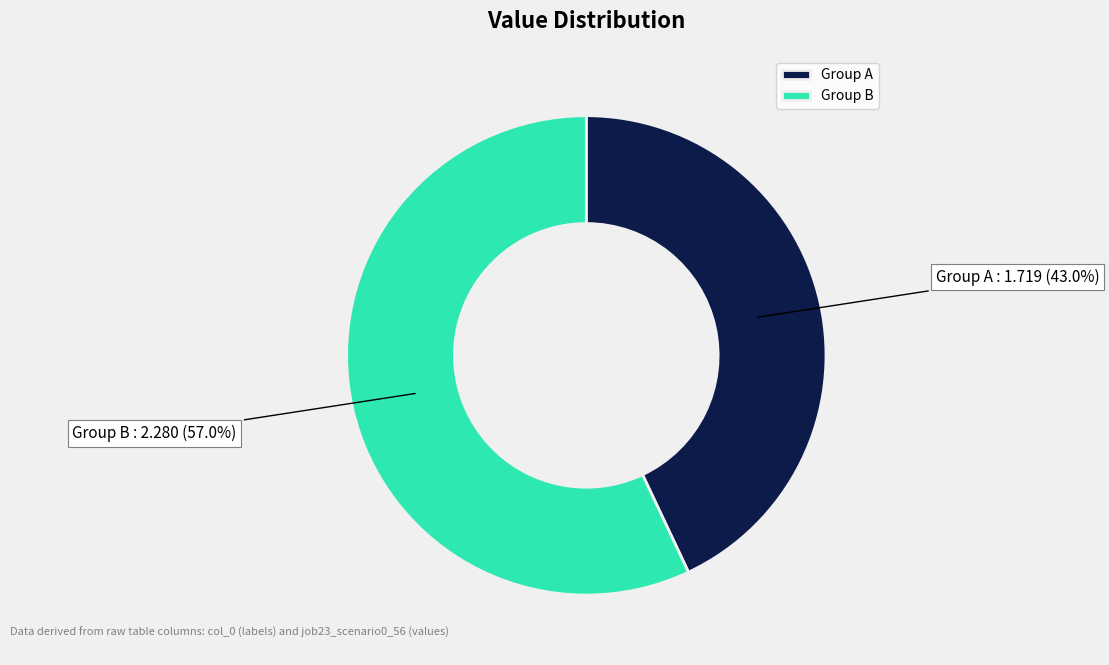

Which slice represents more than half of the pie?

Group B